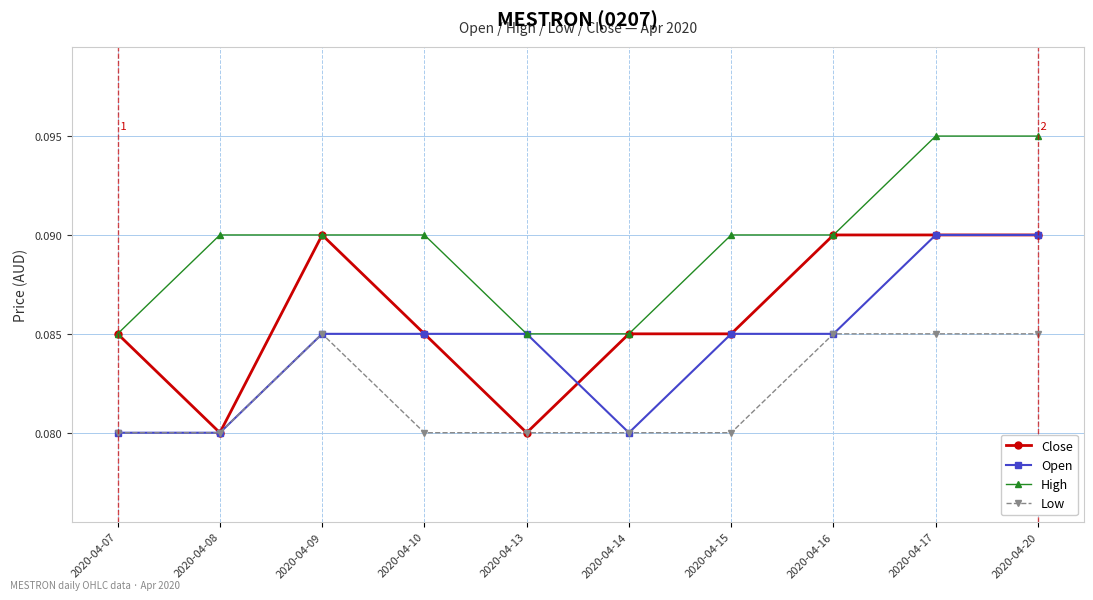

True or false: Close has a value of 0.0 at 2020-04-16.

False